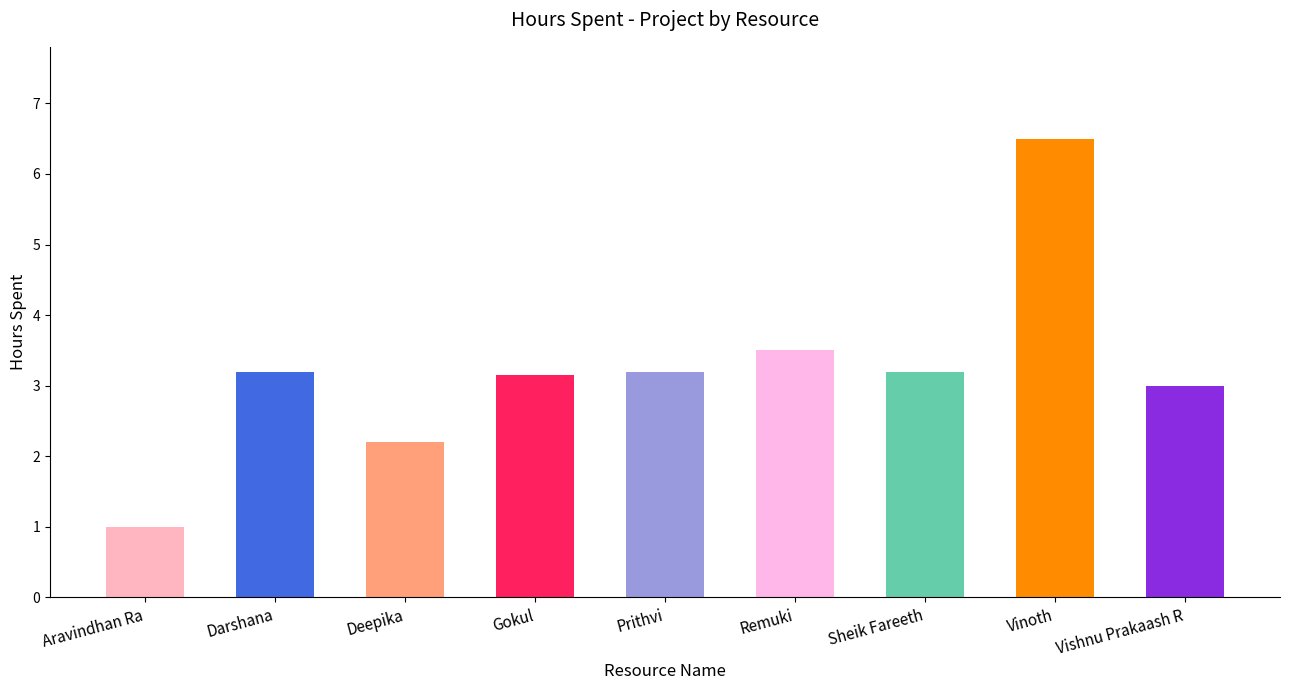

What is the change in value from Aravindhan Ra to Deepika?

+1.2